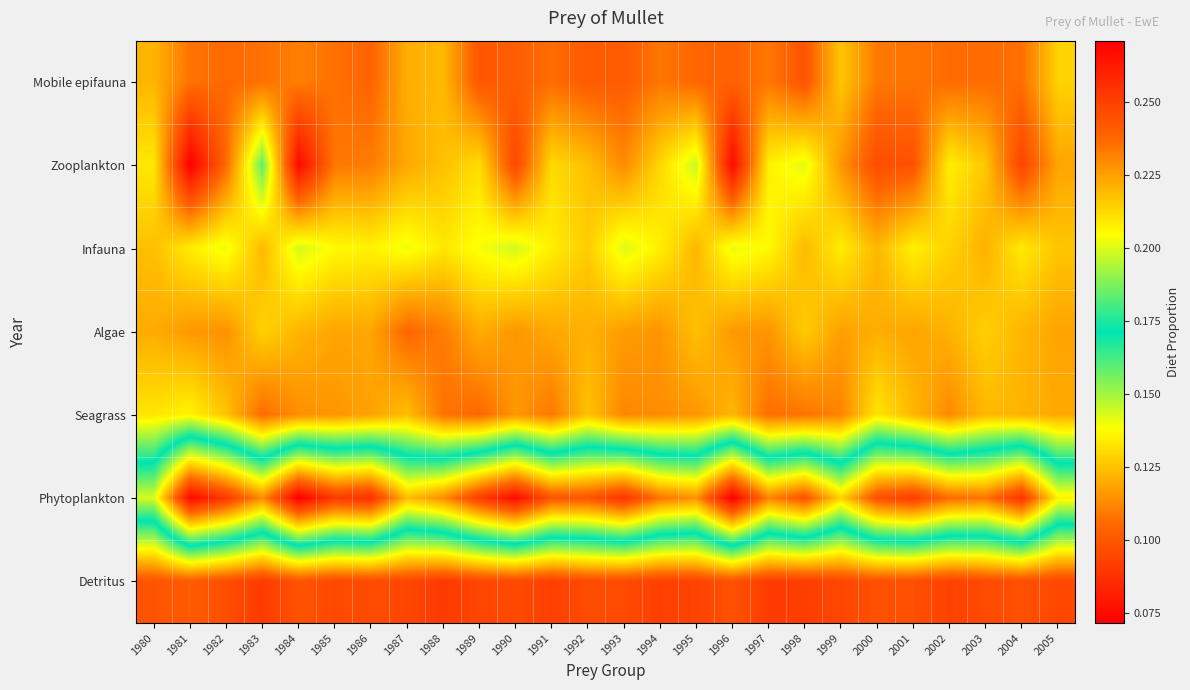

At 1999, list the series in order from largest to smallest.

Phytoplankton, Infauna, Mobile epifauna, Algae, Zooplankton, Seagrass, Detritus